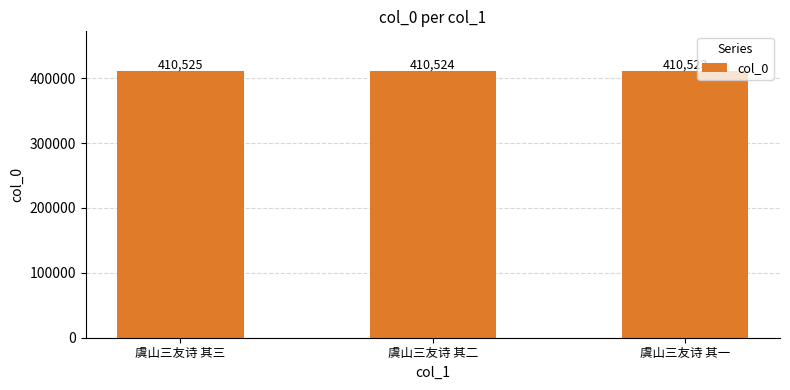

At which category does the chart reach its minimum across all series?

虞山三友诗 其一